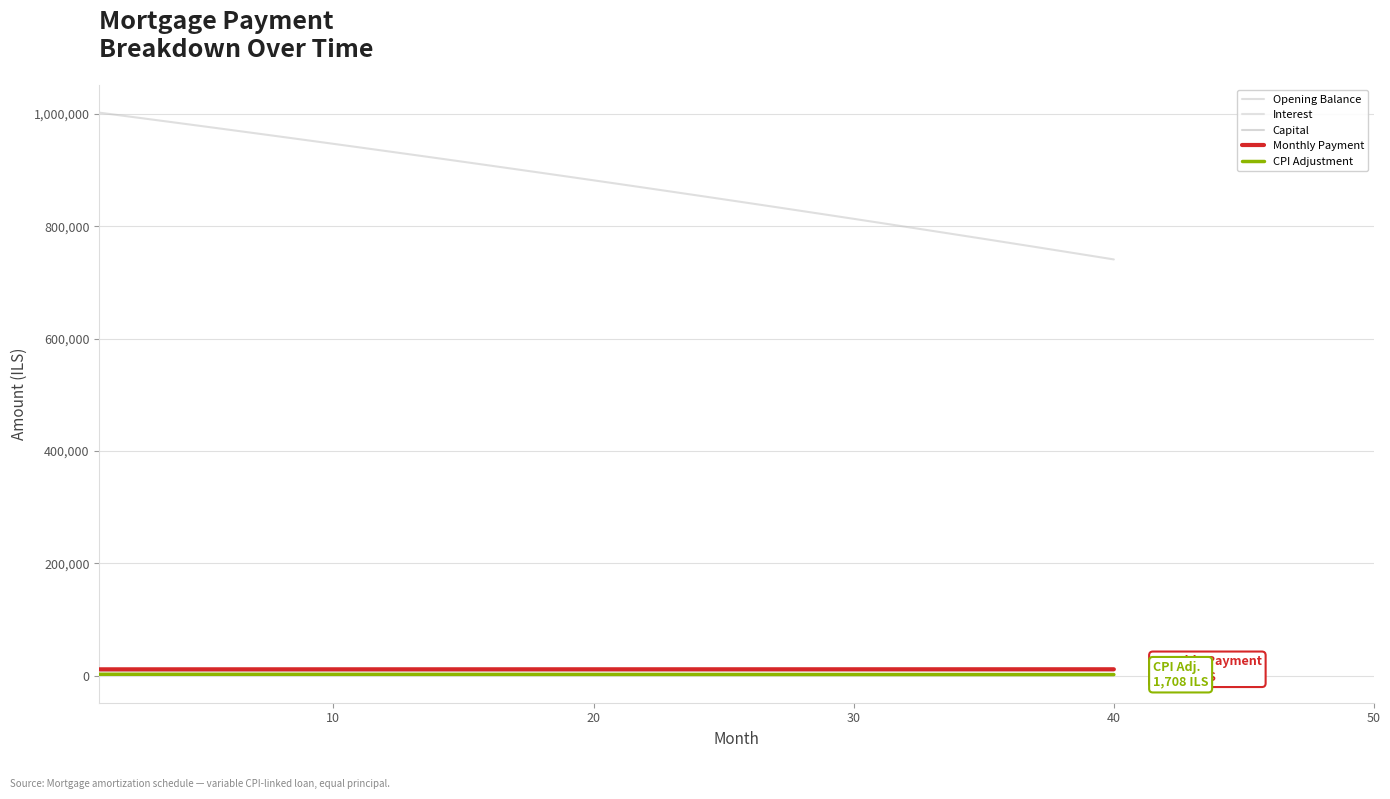

Does the chart have visible grid lines?

Yes